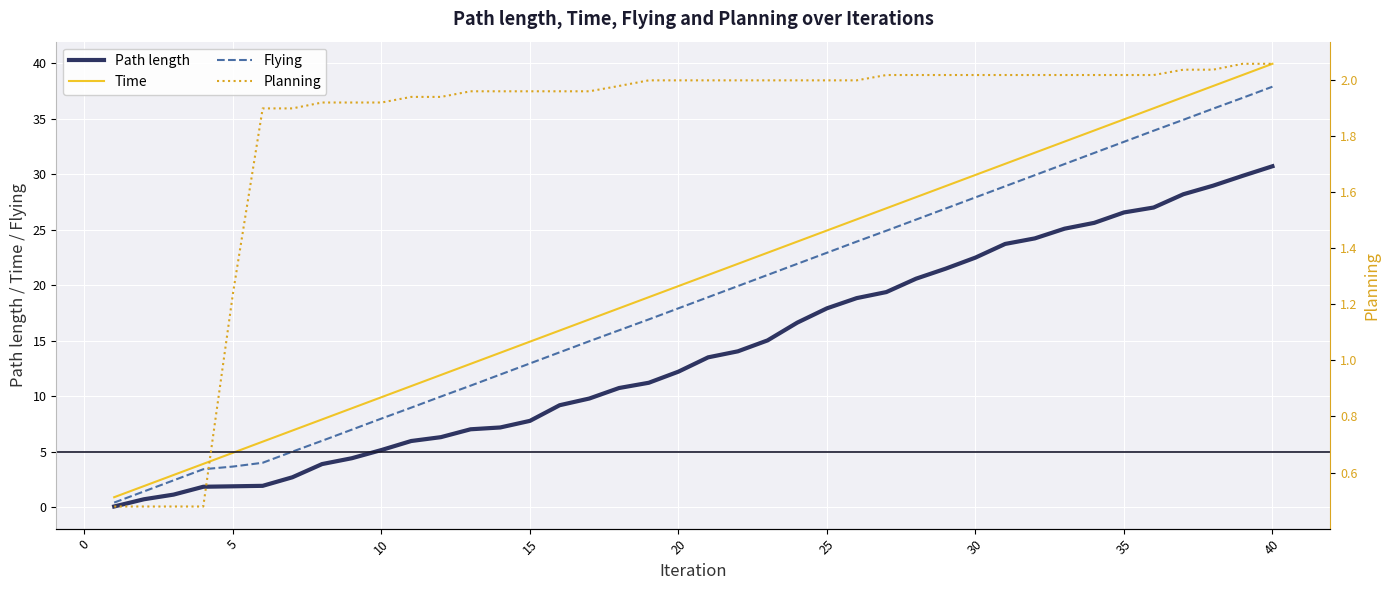

The Flying series shows 37.9 at 40. True or false?

True